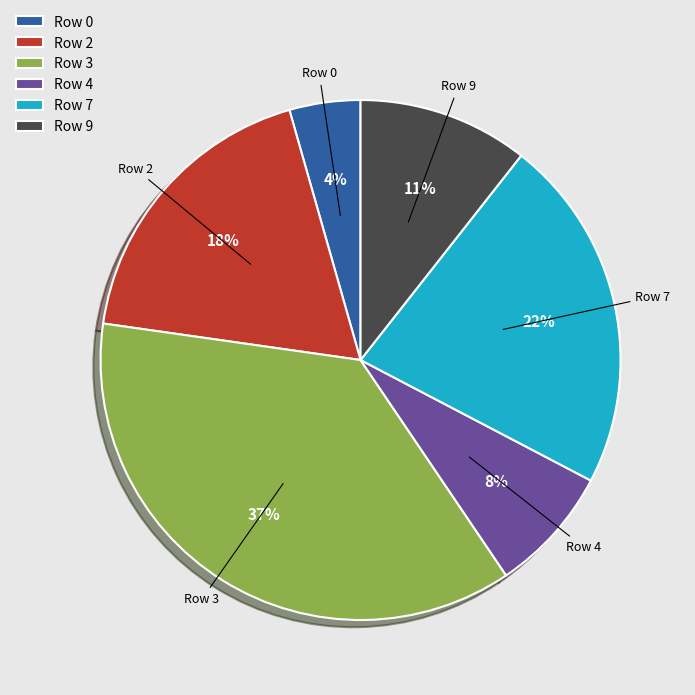

How many slices are in this pie chart?

6